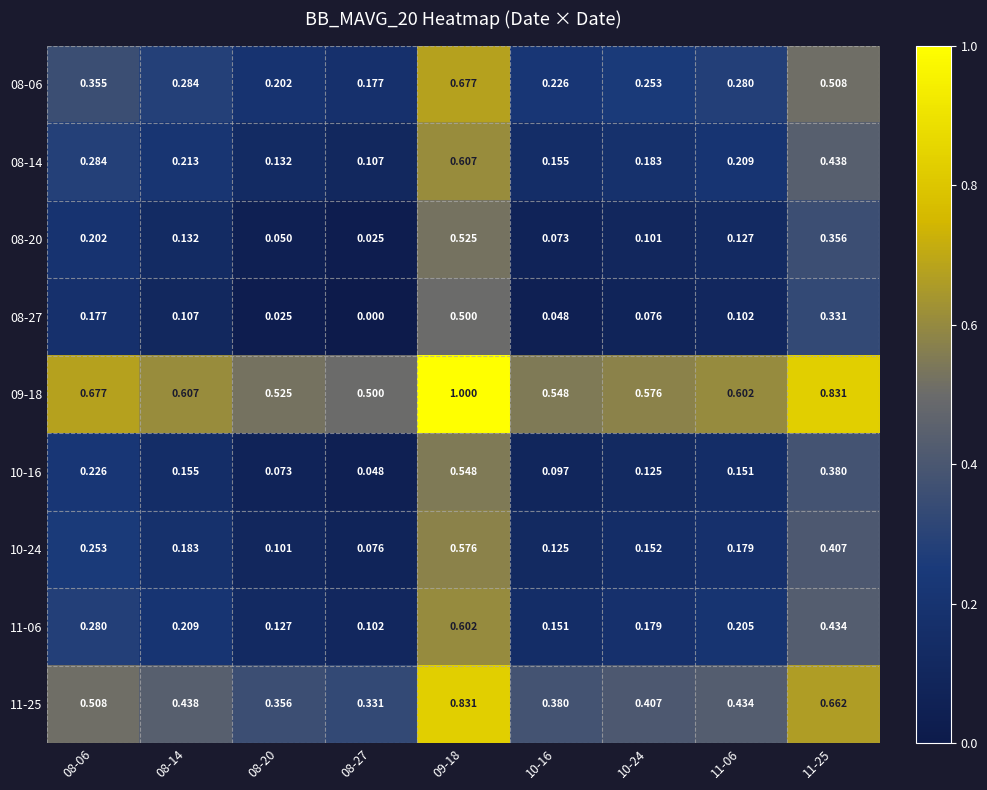

Is the value of 08-20 at 09-18 greater than the value of 11-25 at 08-06?

Yes